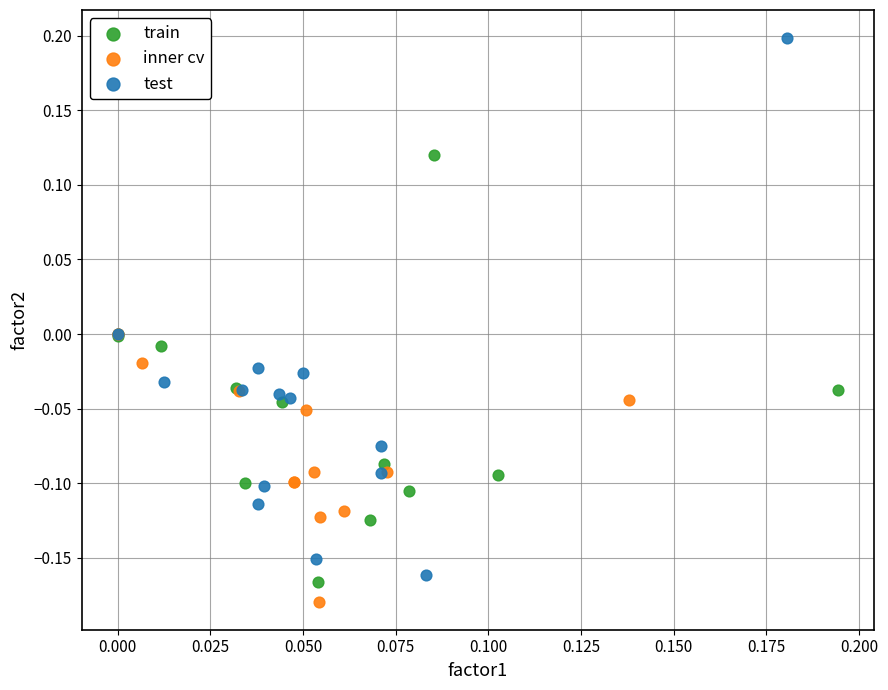

Which series contains the highest Y value?

test